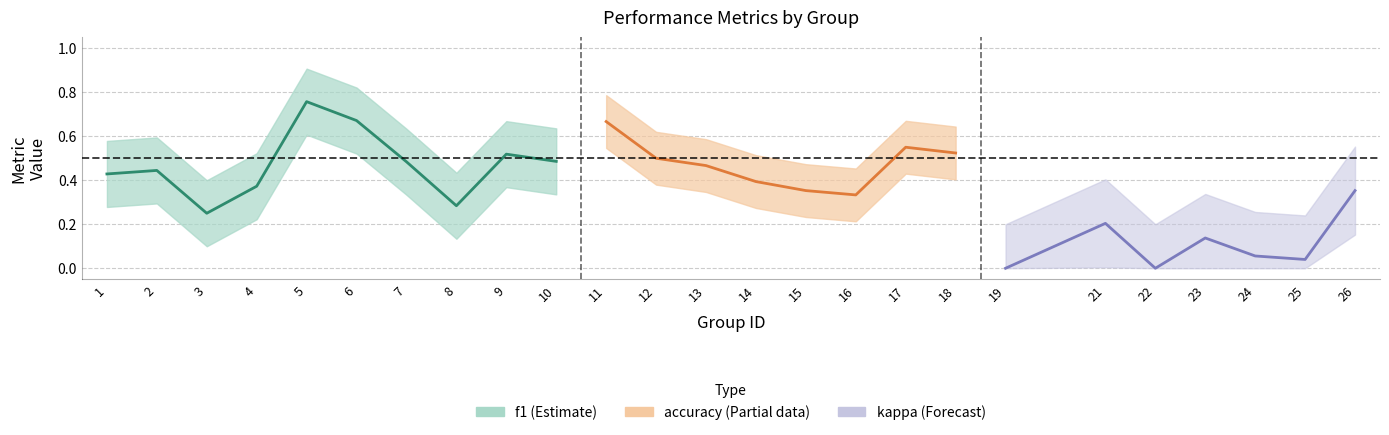

After their last crossing, which series has the higher values: accuracy or f1?

accuracy